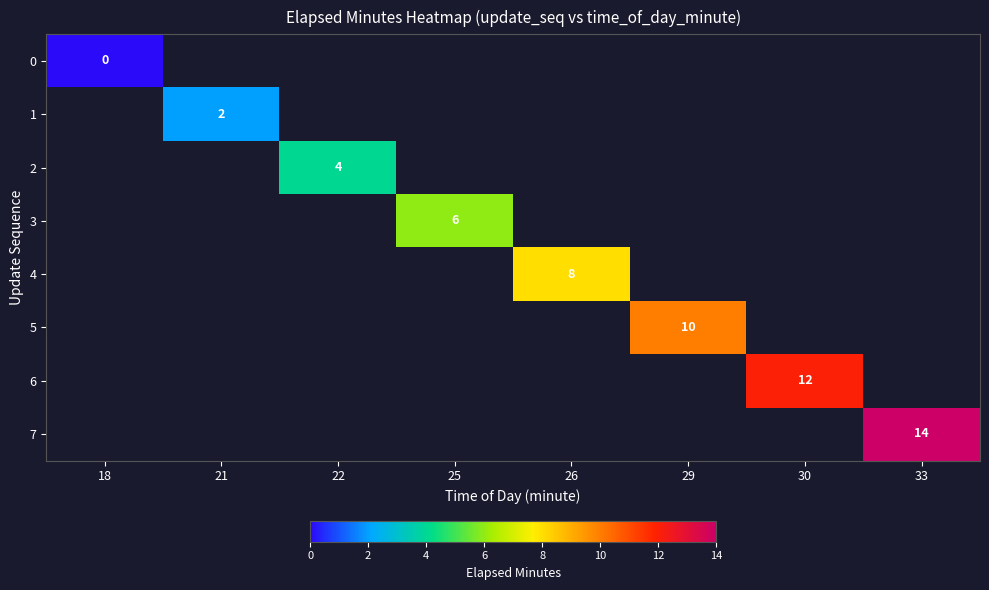

How many values in 2 are above zero?

1